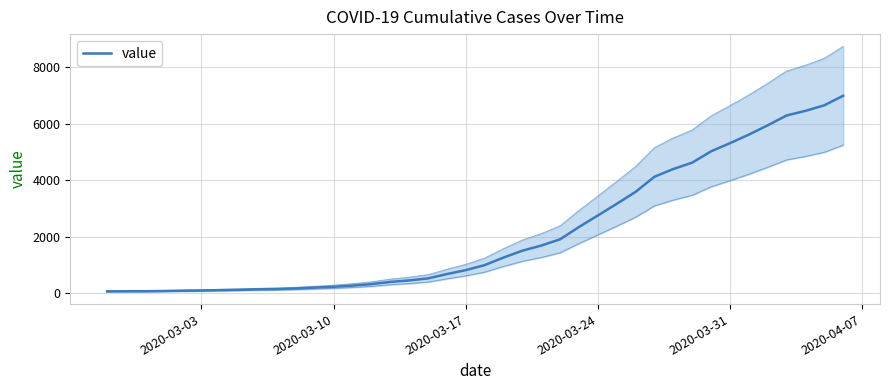

What is the difference between the second highest and minimum values?

6593